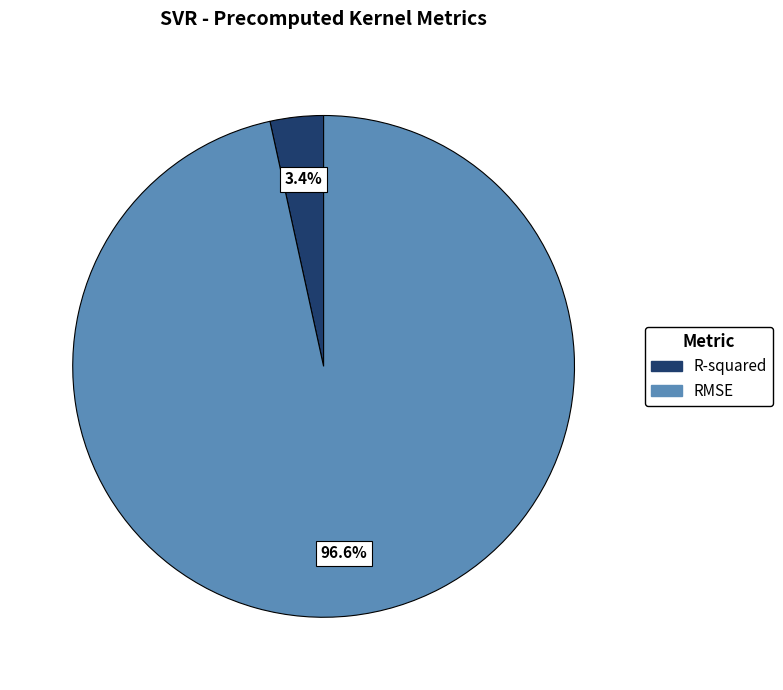

Rank the categories by value from lowest to highest.

R-squared, RMSE